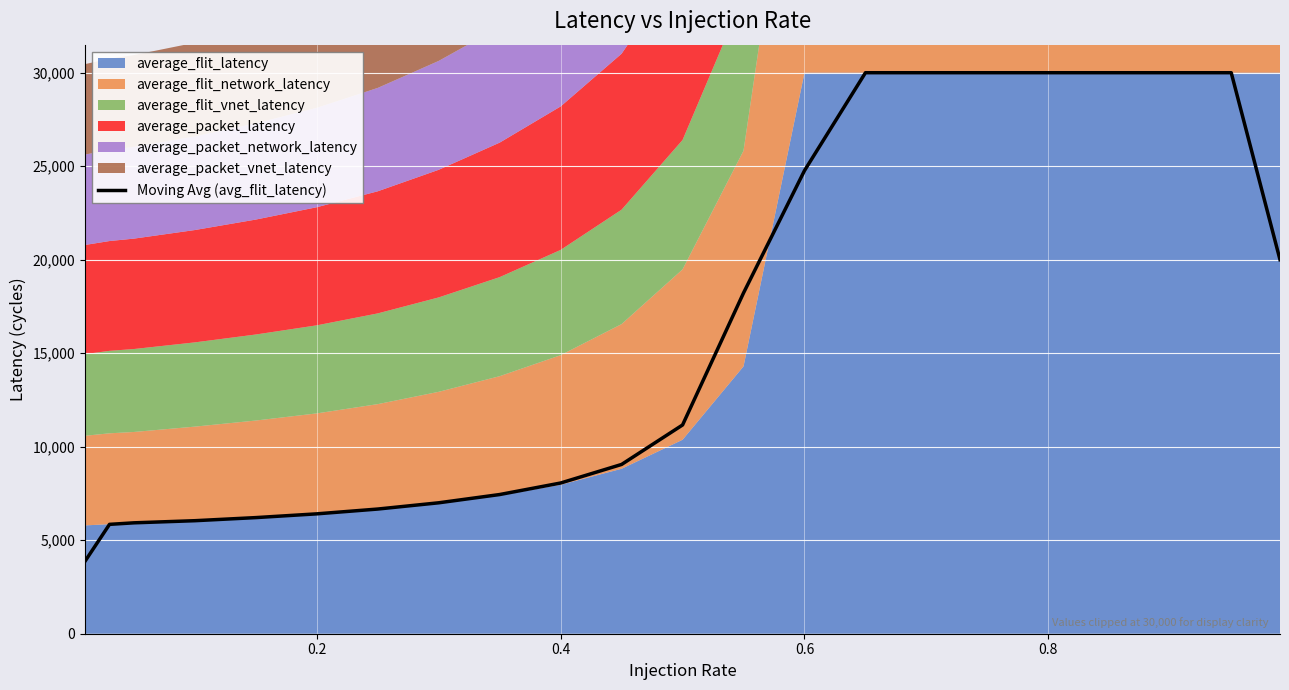

Reading left to right, extract all data points from this chart.

3883.8	5848.6	5930.0	6044.0	6209.6	6410.4	6667.2	7001.4	7443.0	8059.7	9052.5	11163.2	18223.0	24765.6	30000.0	30000.0	30000.0	30000.0	30000.0	30000.0	30000.0	20000.0